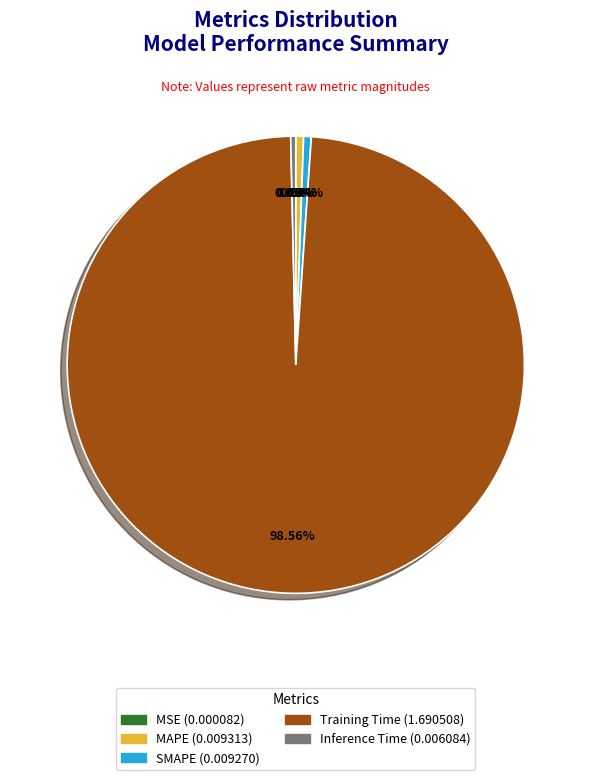

Does SMAPE represent more than half of the total?

No